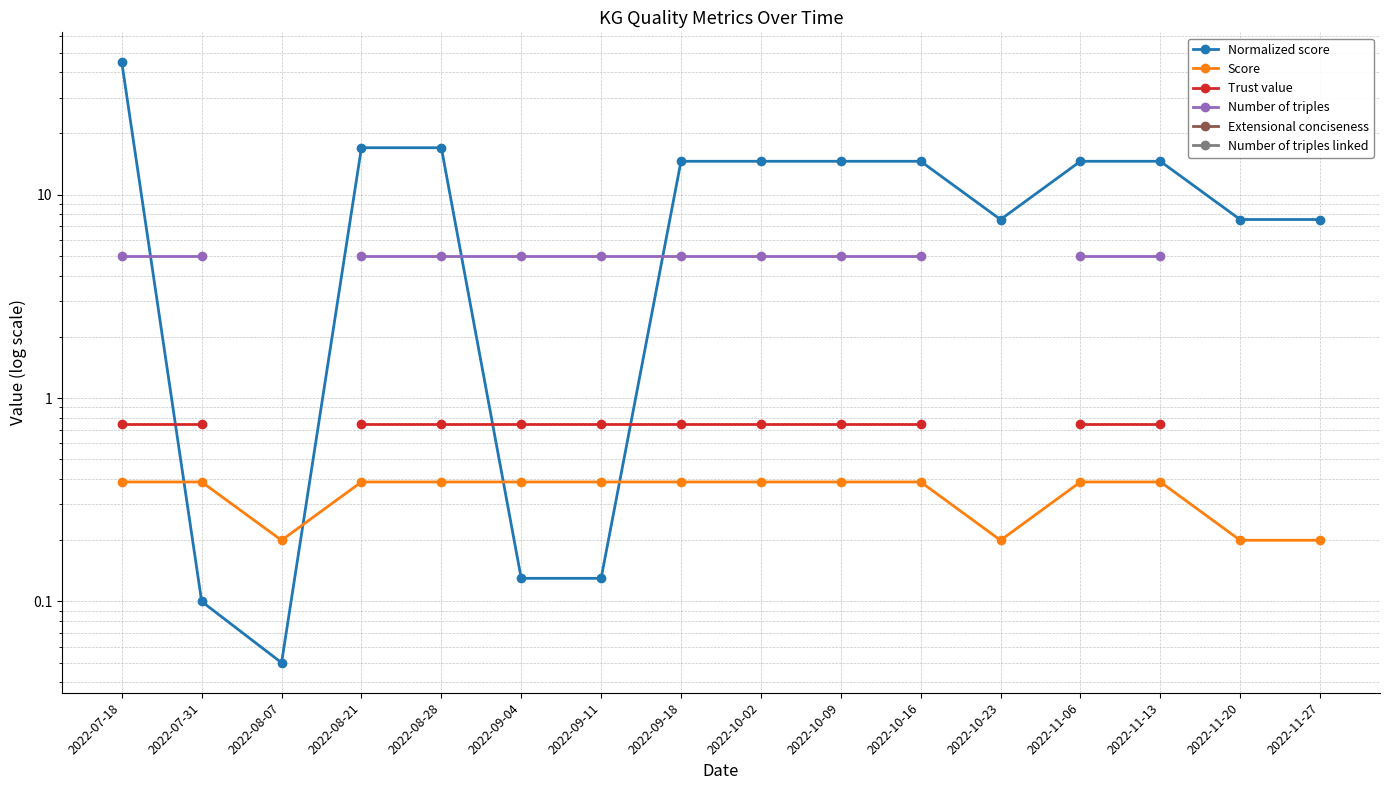

What is the label of the 1st point from the right?

2022-11-27